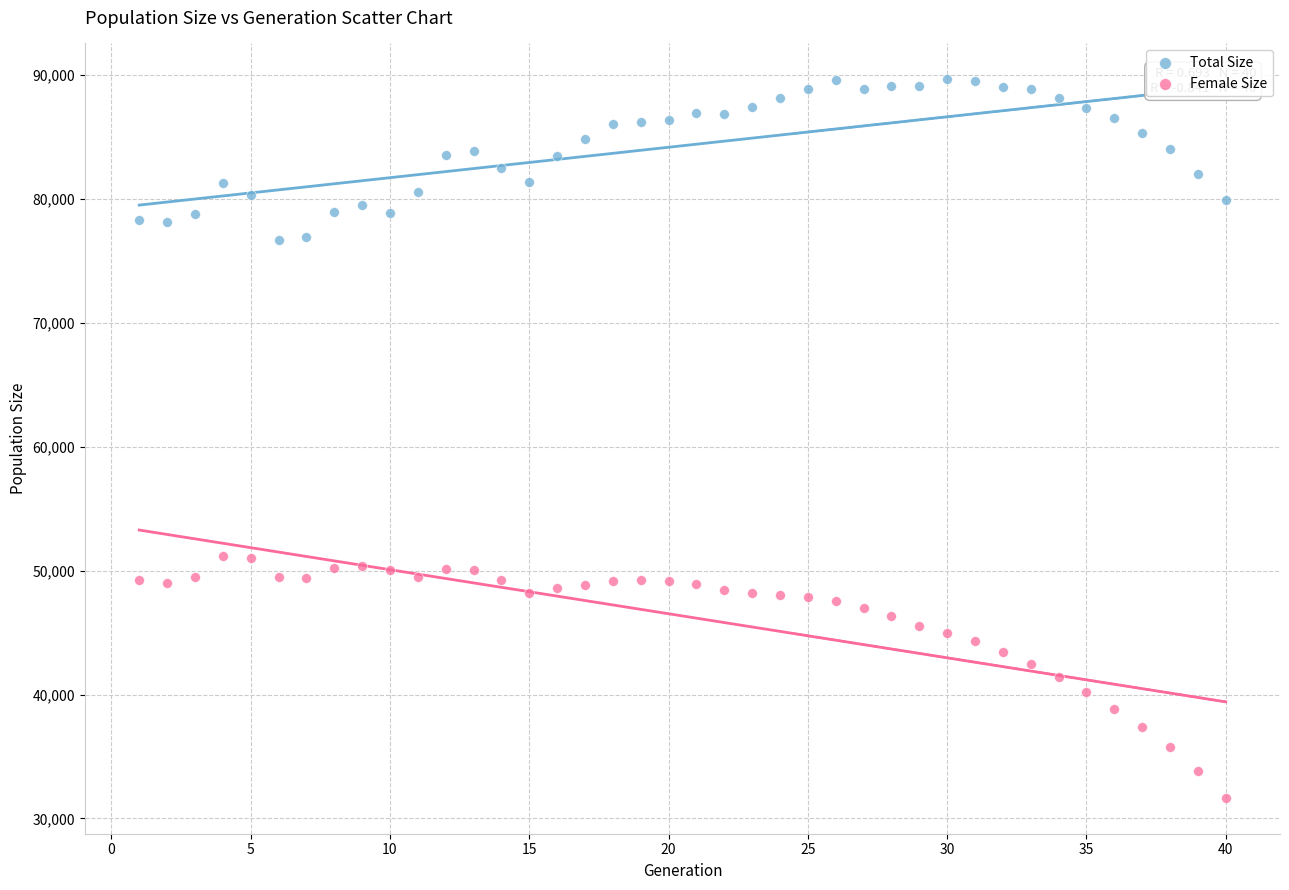

What are all the series names shown in the legend?

Total Size, Female Size